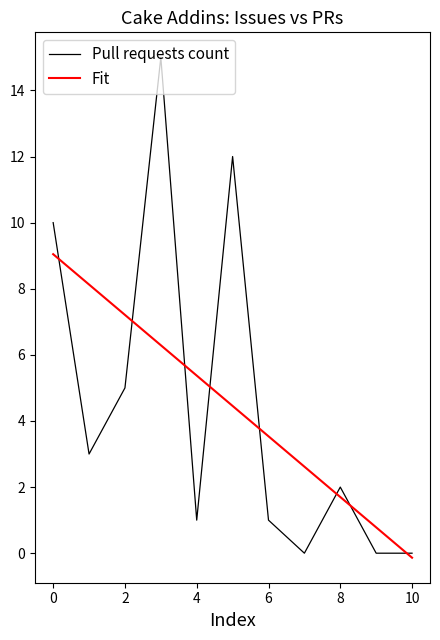

Which series has the largest range (max minus min)?

Pull requests count